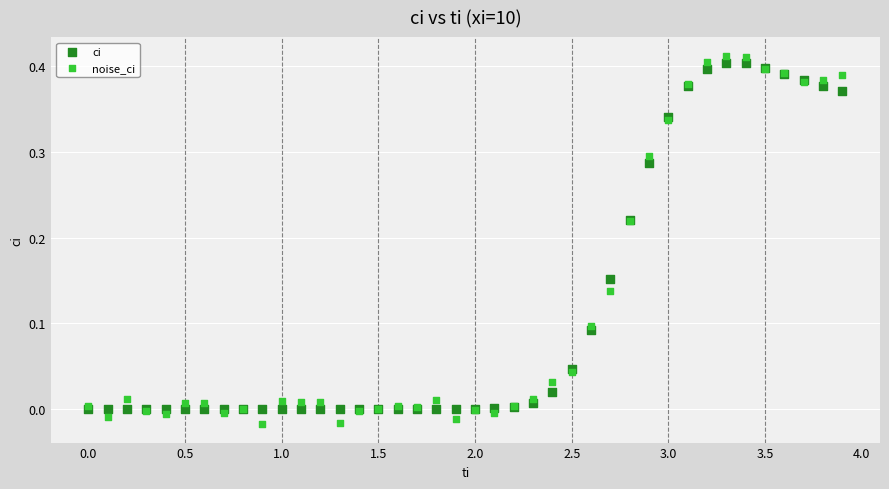

Which series reaches the minimum Y coordinate?

noise_ci